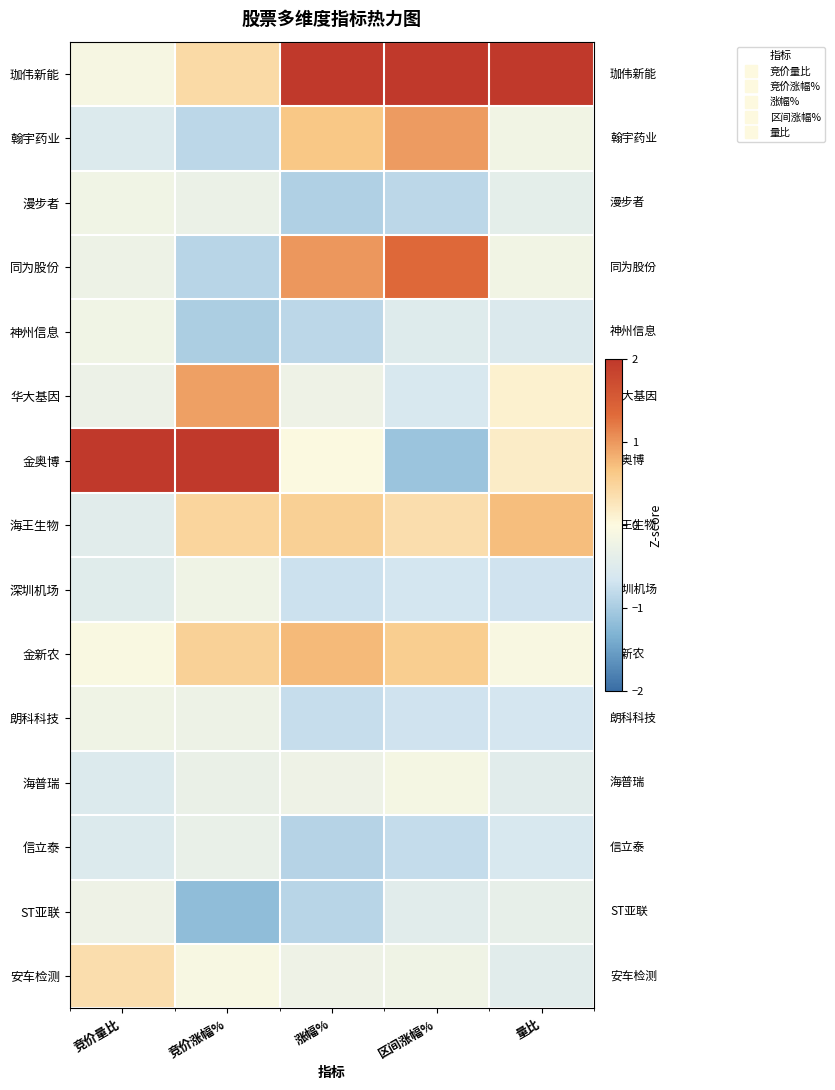

How many categories are shown in the chart?

5